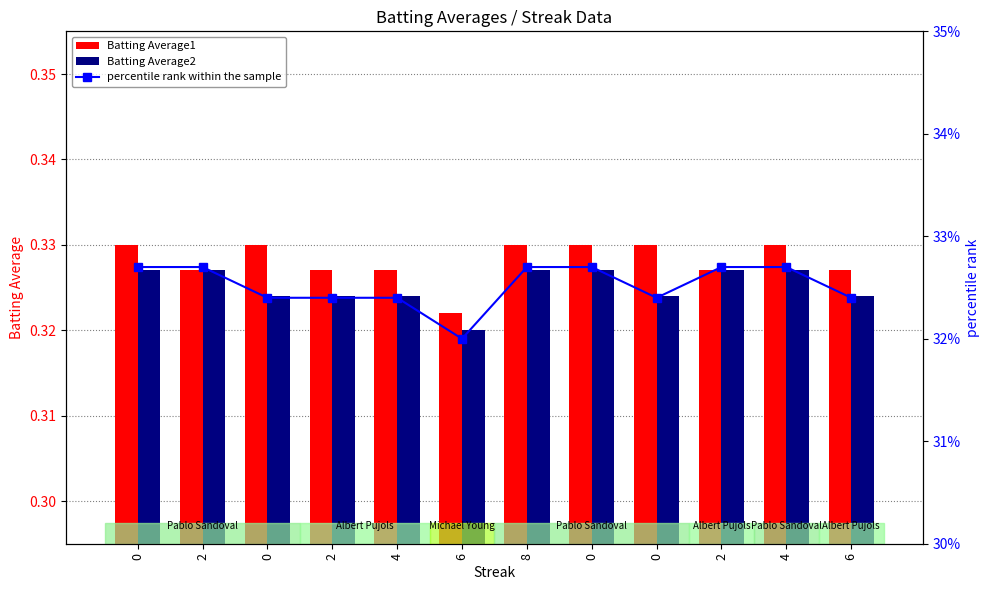

Reading left to right, transcribe all the data shown in this chart.

Batting Average1: 0.3	0.3	0.3	0.3	0.3	0.3	0.3	0.3	0.3	0.3	0.3	0.3
Batting Average2: 0.3	0.3	0.3	0.3	0.3	0.3	0.3	0.3	0.3	0.3	0.3	0.3
percentile rank within the sample: 32.7	32.7	32.4	32.4	32.4	32.0	32.7	32.7	32.4	32.7	32.7	32.4